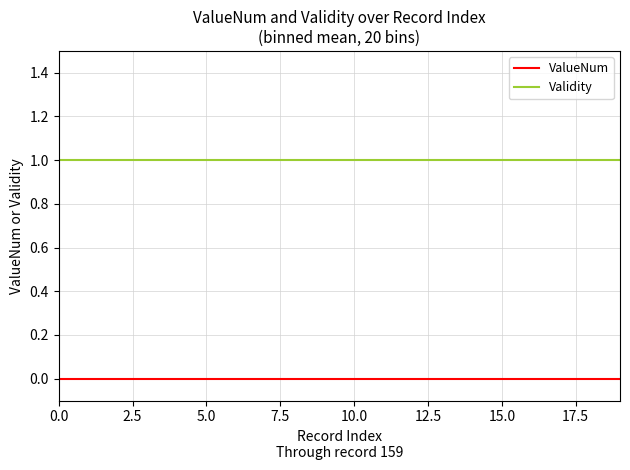

Rank the series by their maximum value, from lowest to highest.

ValueNum, Validity